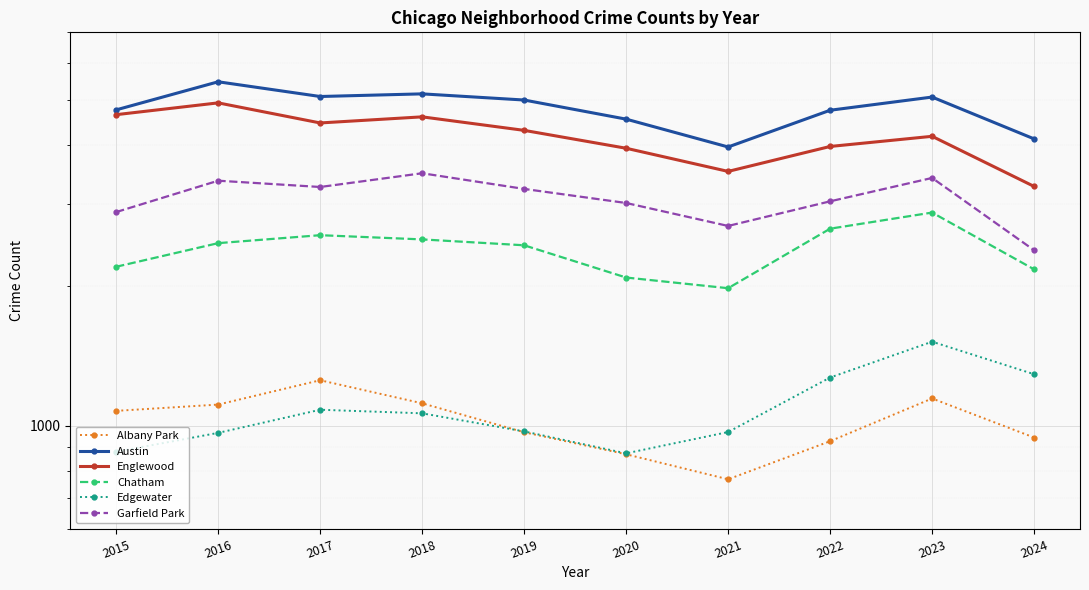

The Englewood series shows 920 at 2022. True or false?

False